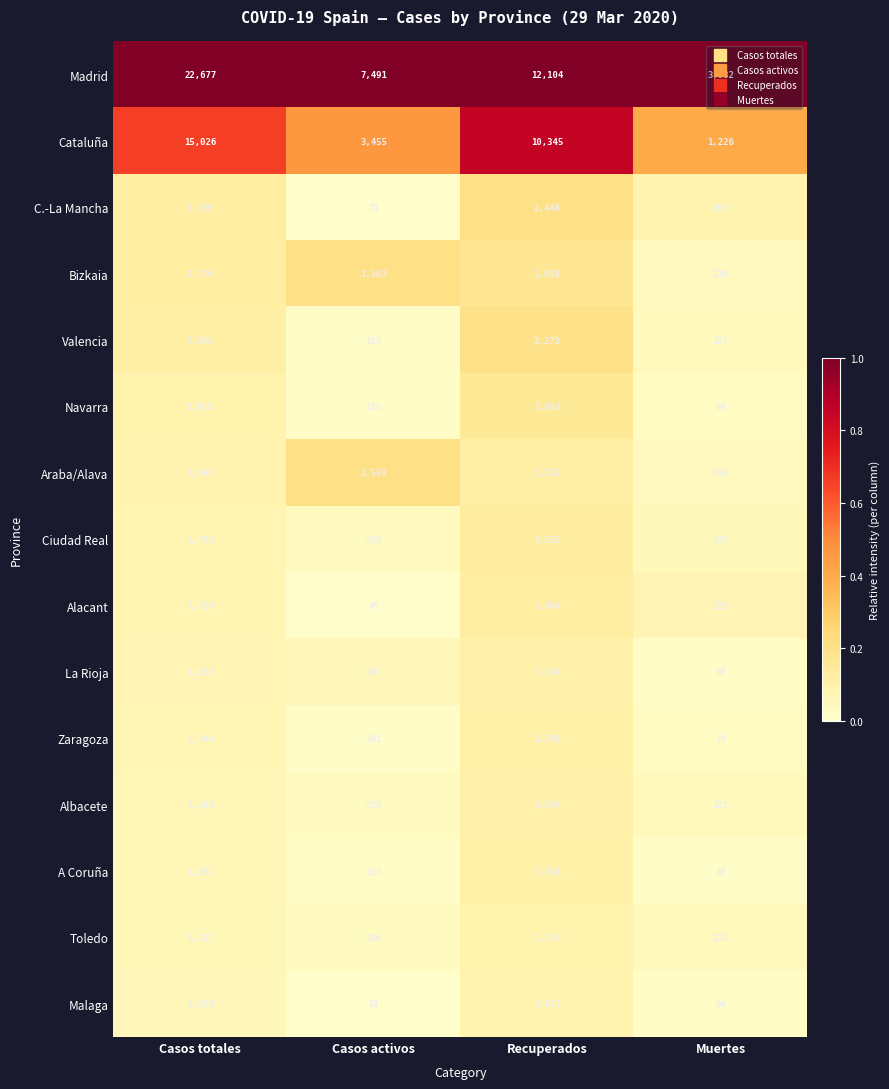

Which series has the largest total across all categories?

Madrid